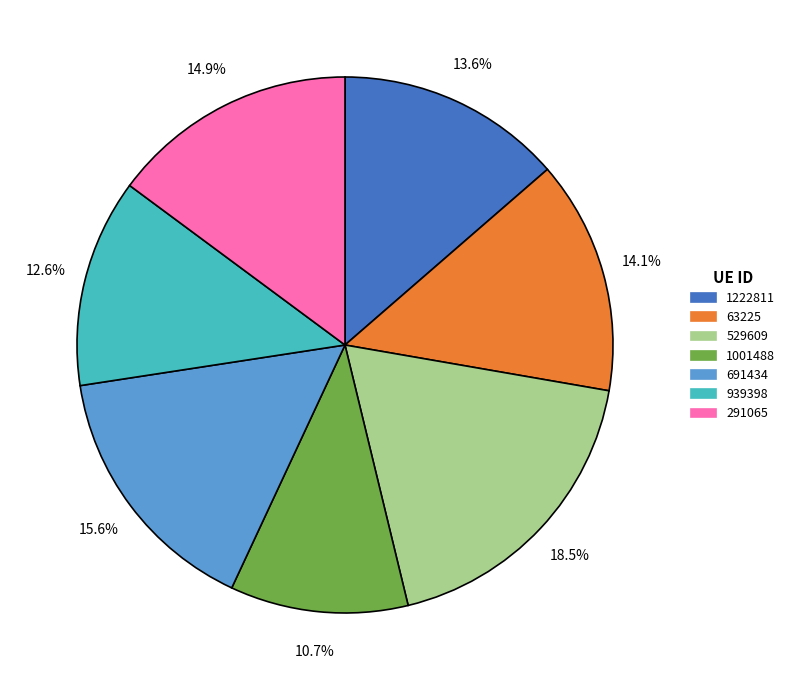

To the nearest percent, what percentage of the pie is 63225?

14%